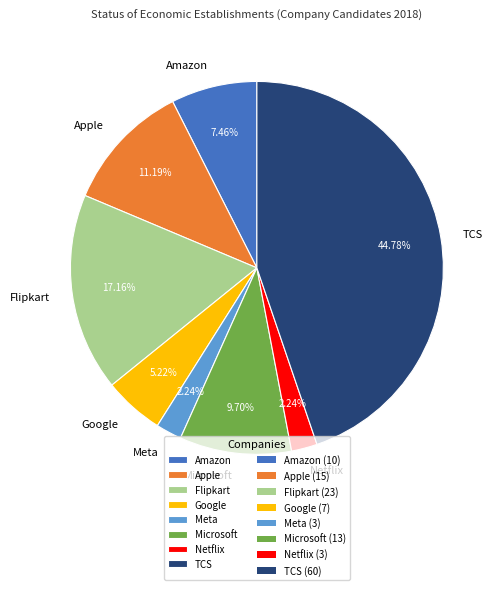

To the nearest percent, what is the difference between the largest and smallest slice percentages?

43%